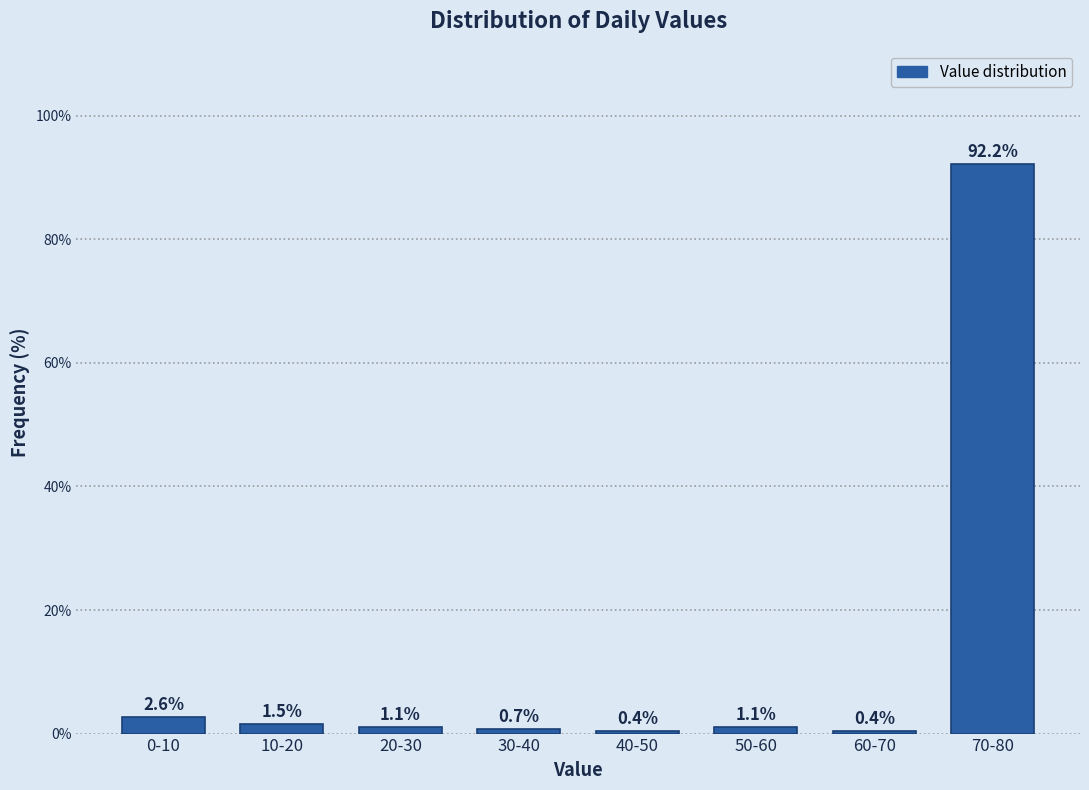

Reading left to right, transcribe all the data shown in this chart.

2.6	1.5	1.1	0.7	0.4	1.1	0.4	92.2